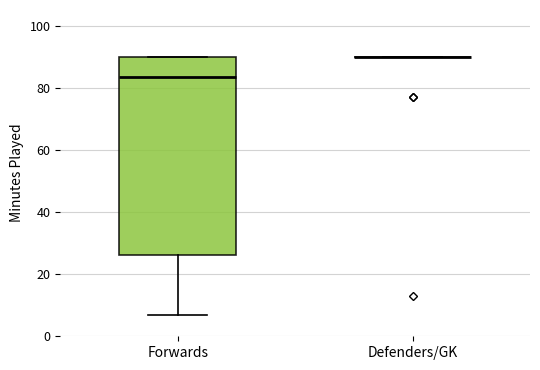

Reading left to right, read every box against the y-axis: the position of its median line, the range the box covers, and the ends of its whiskers. The values are not printed on the chart, so give them approximately, as read against the axis.

Forwards: median 84, box 26 to 90, whiskers 8 to 90
Defenders/GK: box collapsed to a line at 90, whiskers 90 to 90